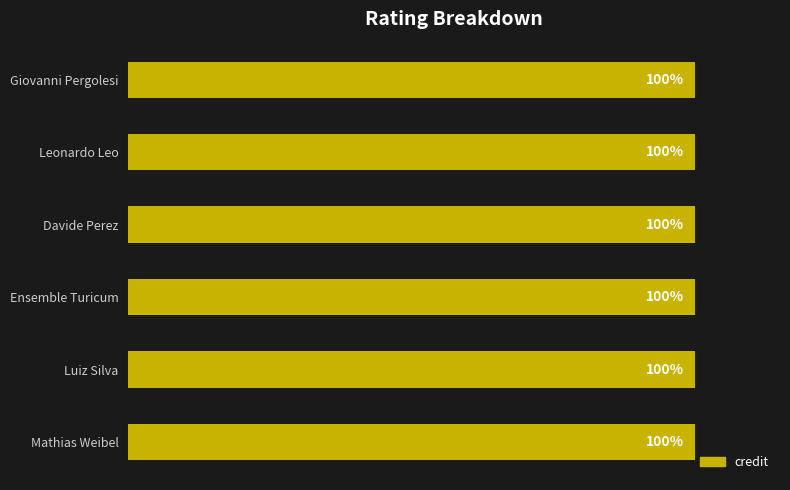

What is the label of the 4th bar from the right?

Davide Perez